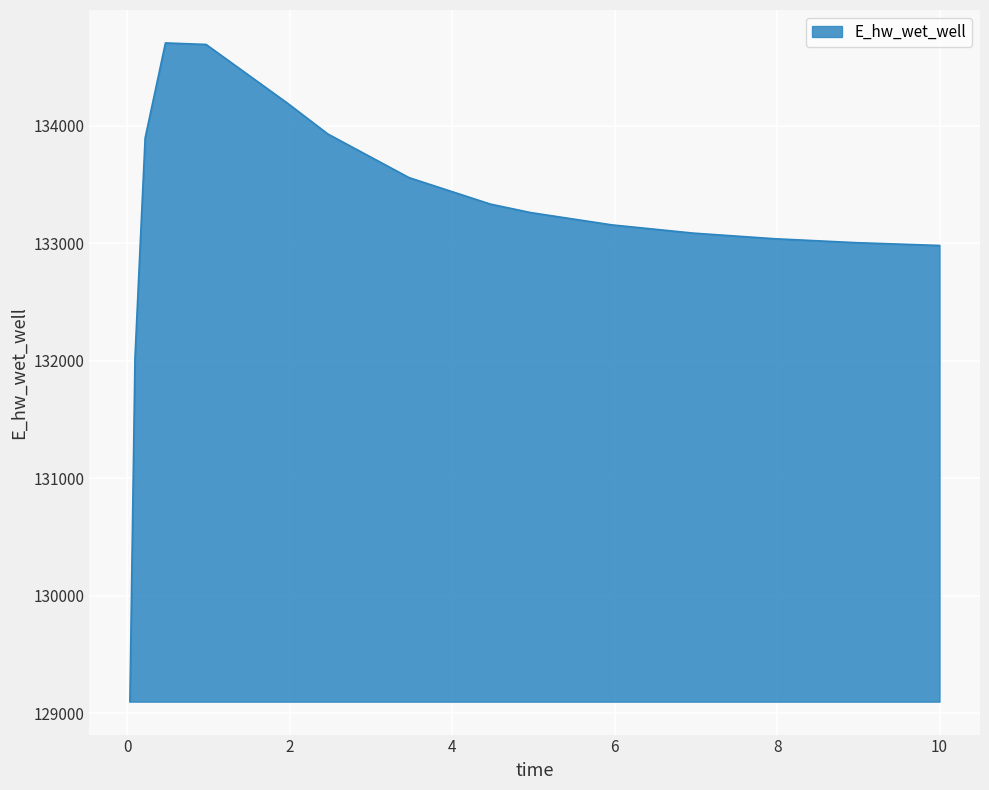

What is the difference between the maximum and minimum values?

5607.3